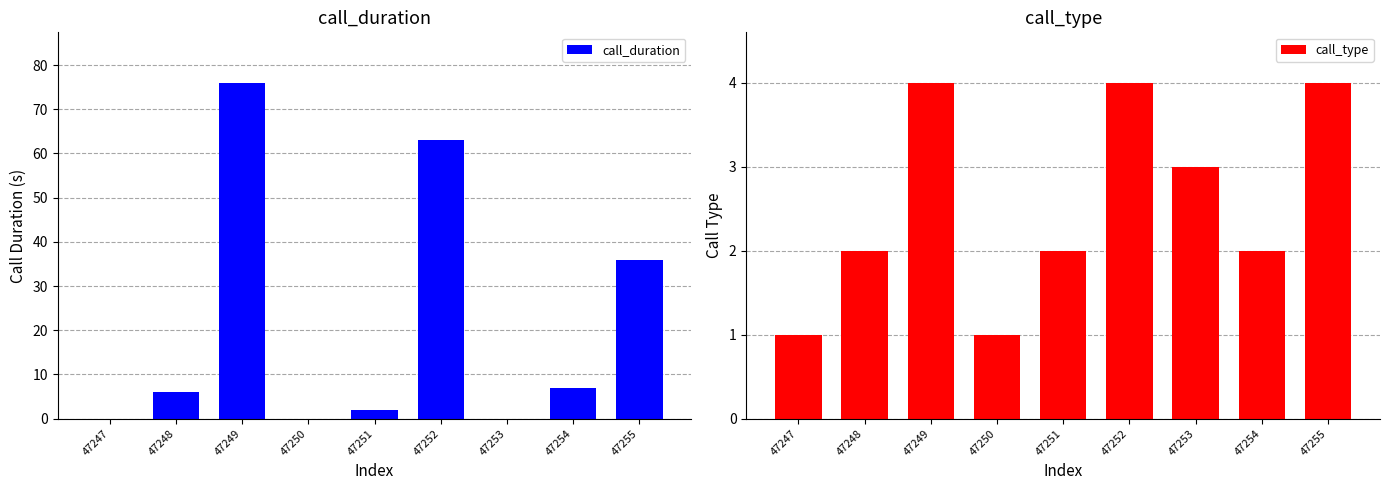

Reading right to left, extract all data points from this chart.

call_duration: 36	7	0	63	2	0	76	6	0
call_type: 4	2	3	4	2	1	4	2	1